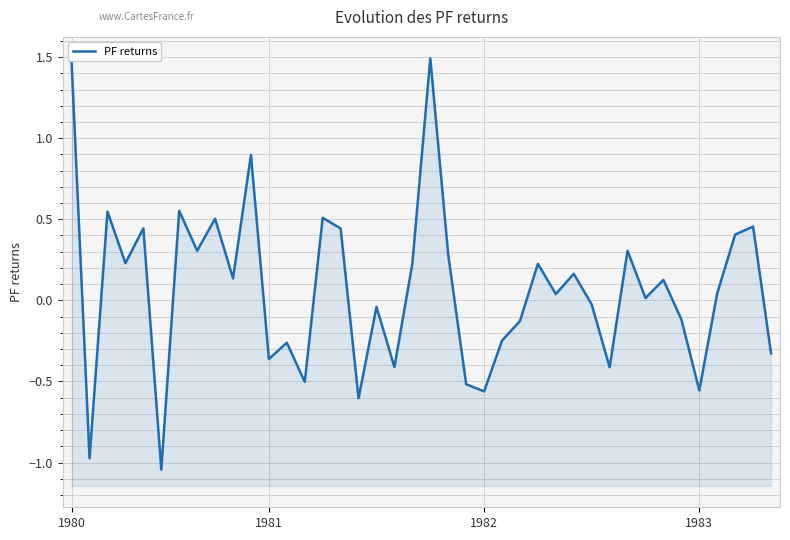

What is the value of the 16th point from the left?

0.4